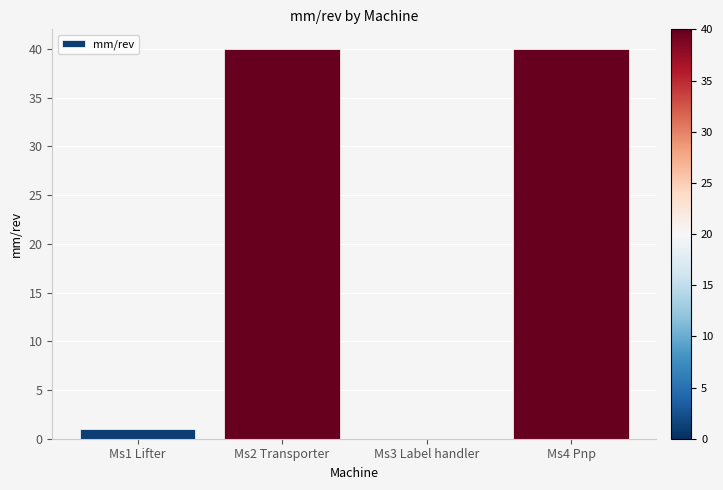

What is the greatest value displayed?

40